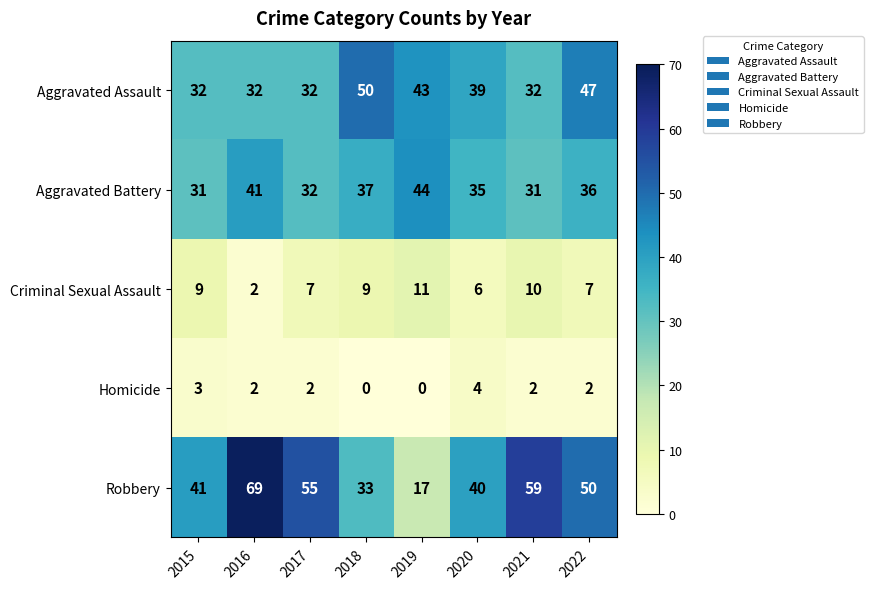

At which category is the sum across all series the highest?

2016